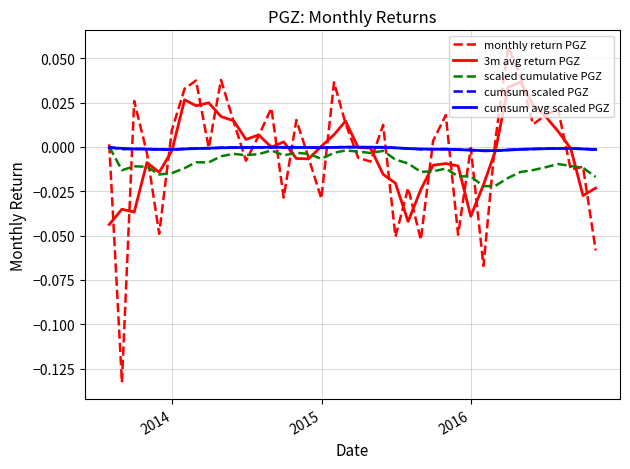

In cumsum scaled PGZ, how many points are higher than both neighbors (excluding endpoints)?

9